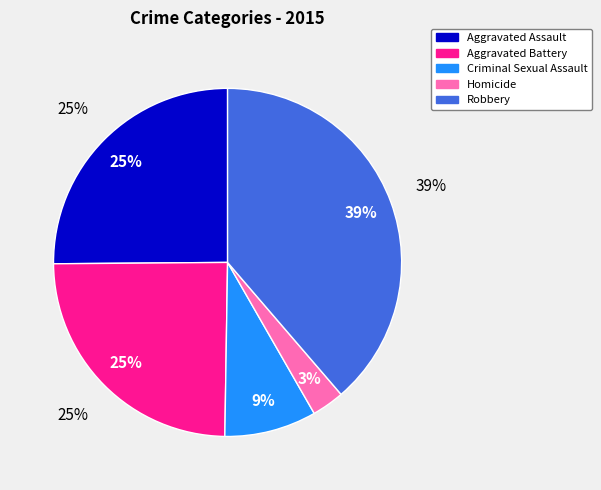

What percentage do Robbery and Aggravated Battery together represent?

63.3%